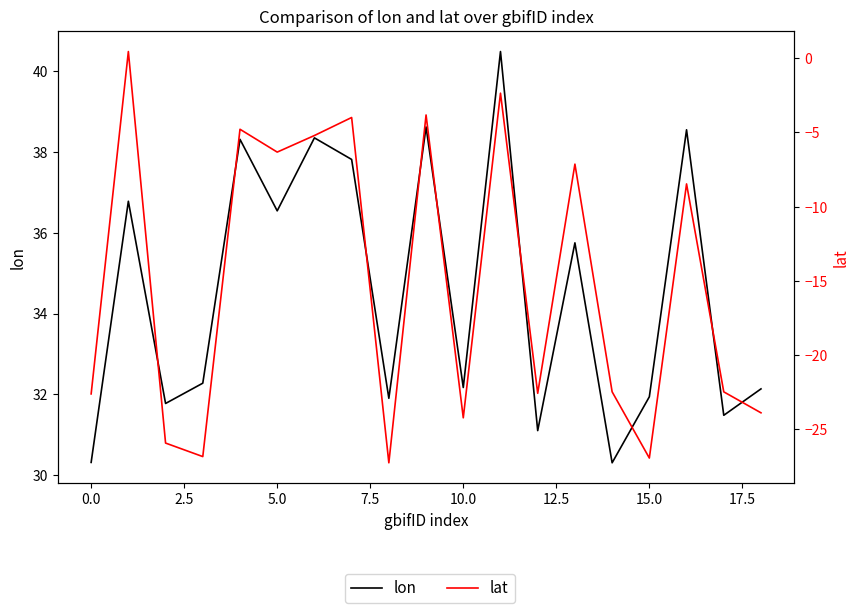

What is the average value of the lat series?

-15.1